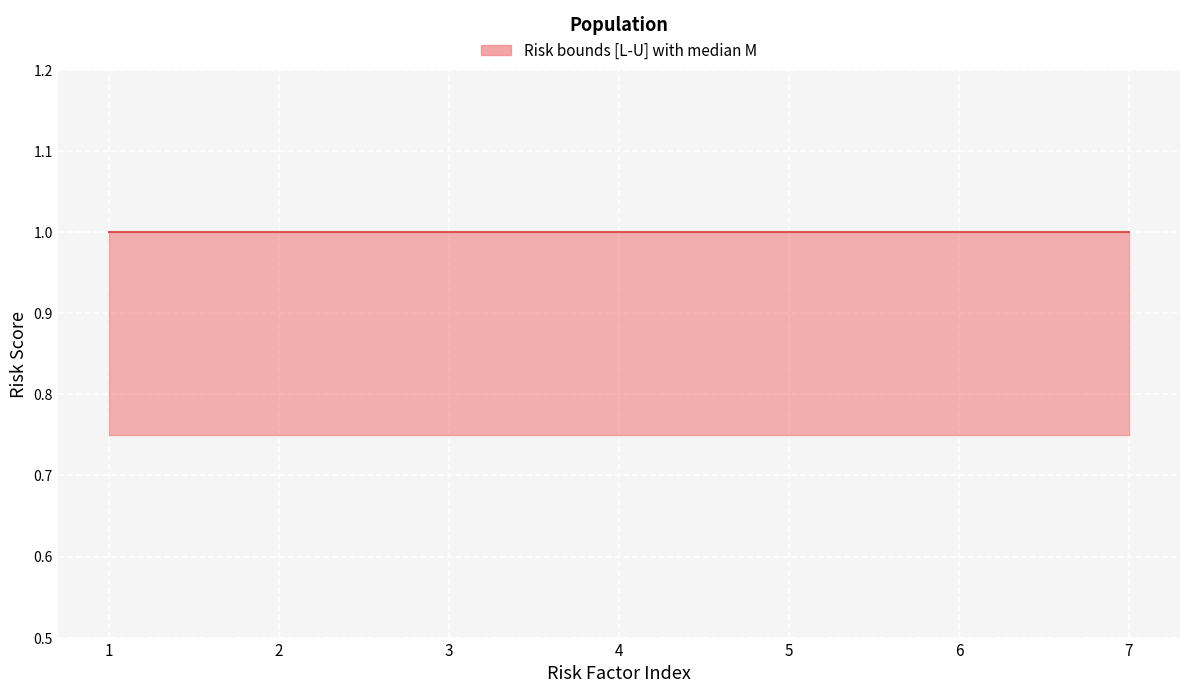

What is the value of the M point at the 3rd from the left?

1.0